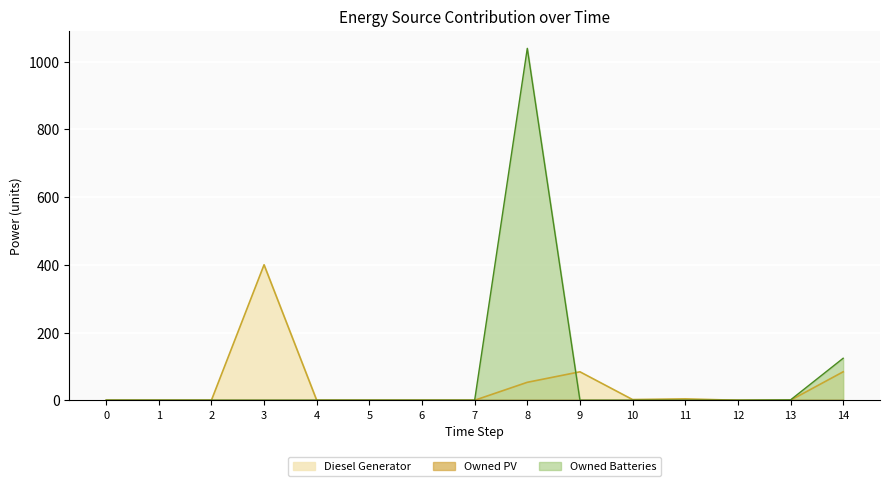

What is the difference between the highest and lowest values at 3?

400